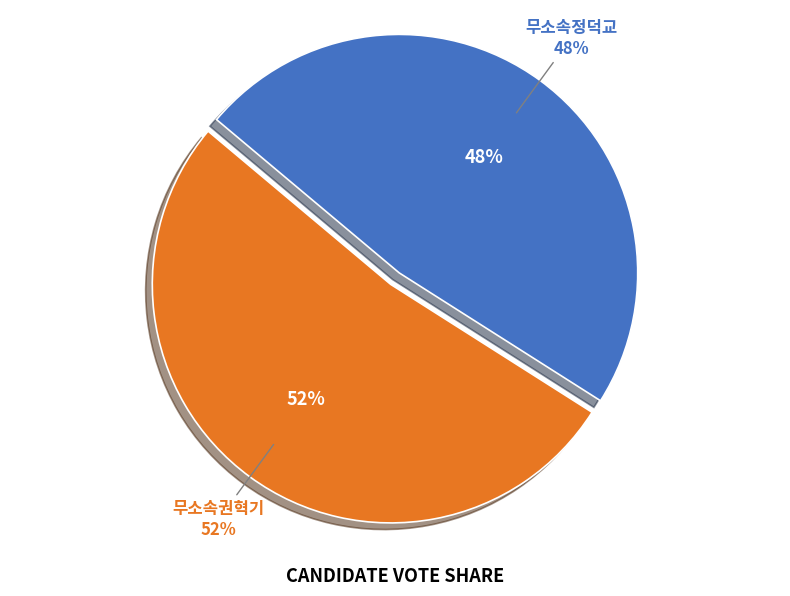

Which slice is the largest?

무소속권혁기